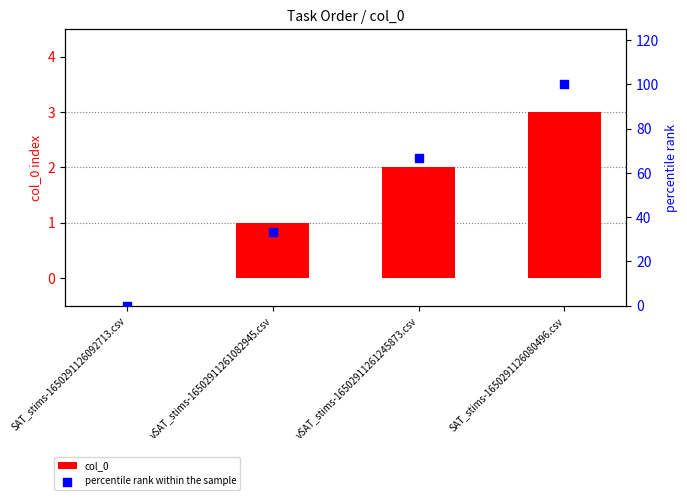

At how many categories does at least one series exceed 64?

2